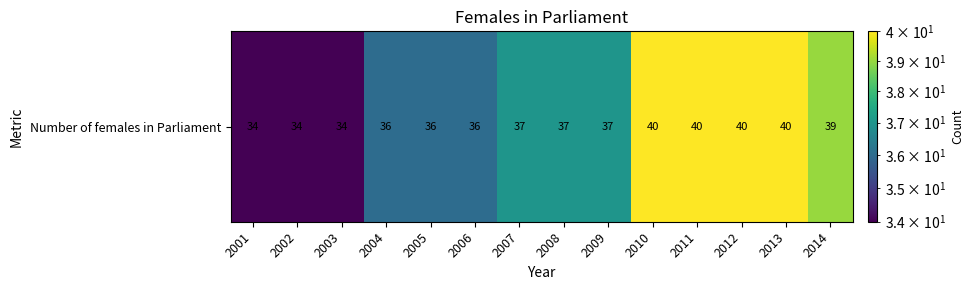

Between 2010 and 2012, which is larger?

2010